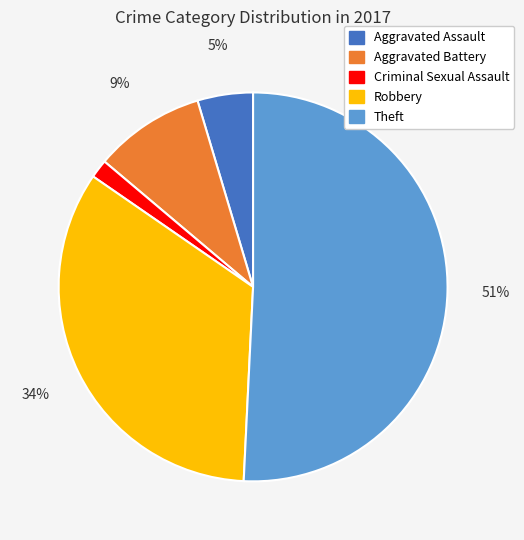

To the nearest percent, what is the average slice percentage?

20%